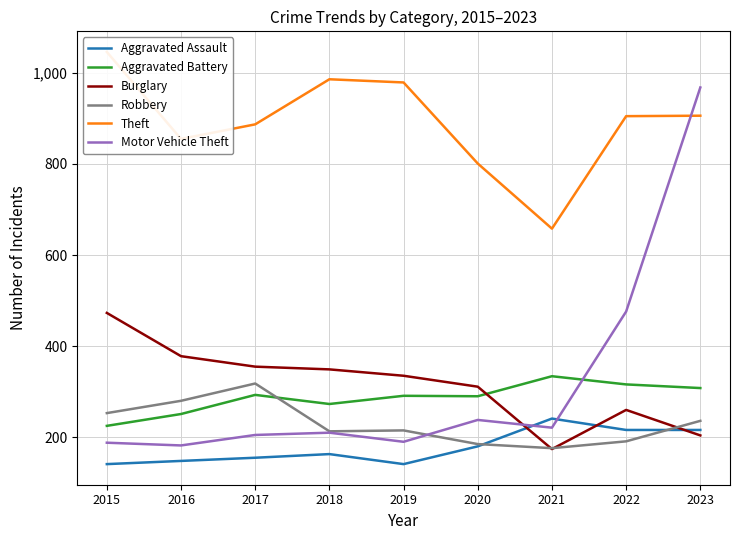

What is the value of the Aggravated Battery point at the 8th from the left?

316